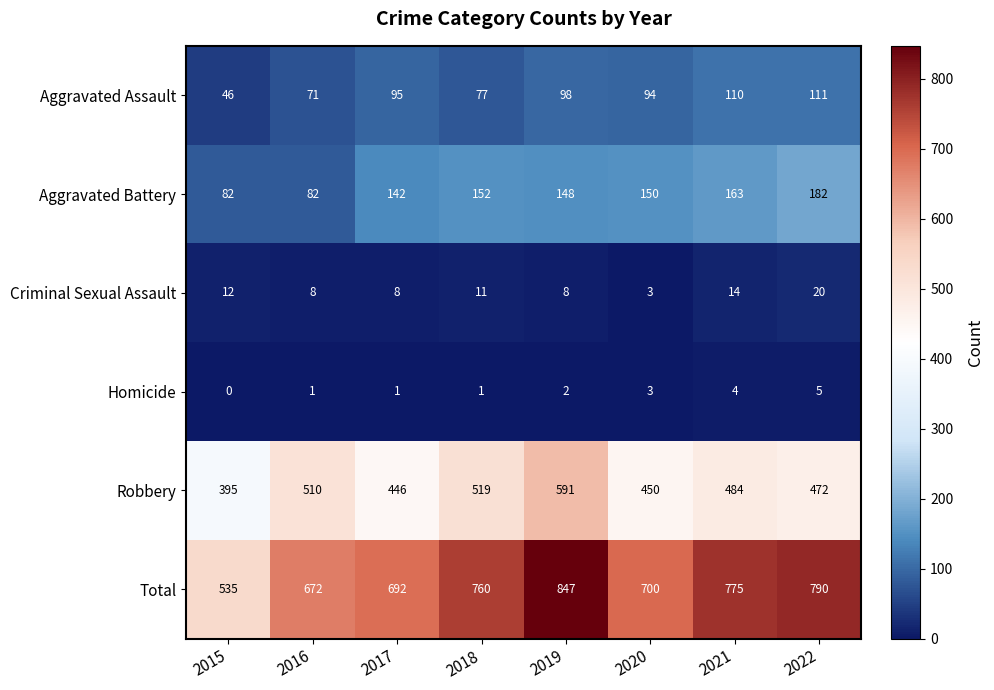

Which category has the lowest value across all series?

2015